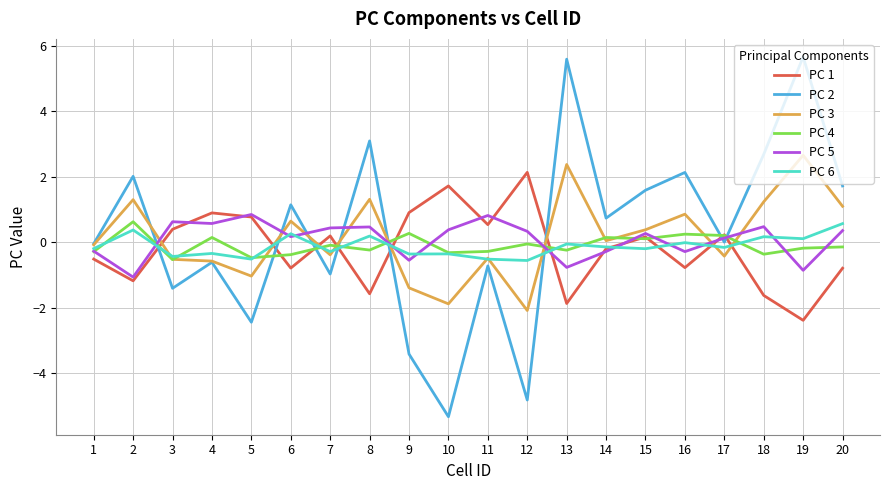

The PC 3 series shows -0.1 at 1. True or false?

True